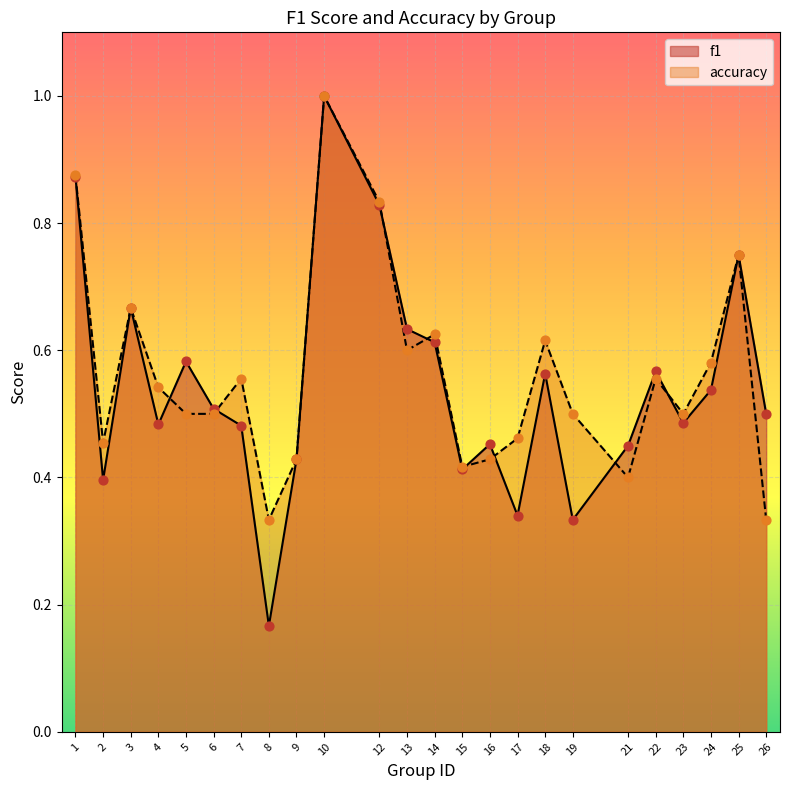

Which series reaches the maximum Y coordinate?

f1